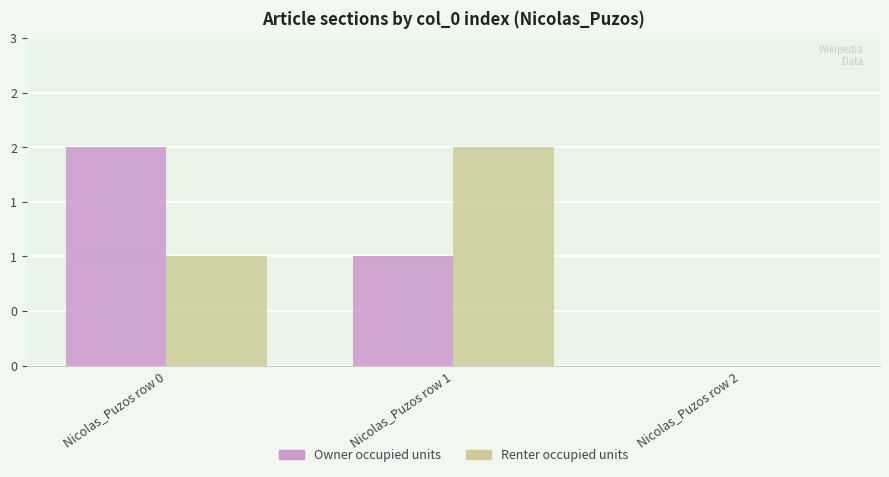

Does the chart contain stacked bars?

No